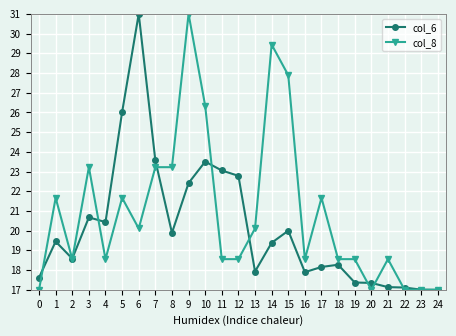

What is the minimum value for col_8?

17.0